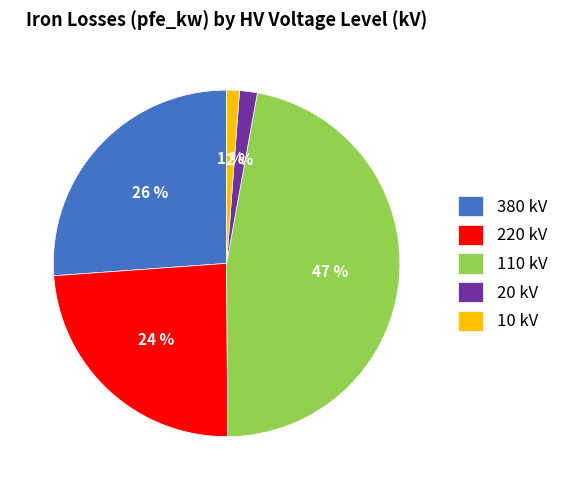

True or false: 220 kV accounts for 24% of the total.

True